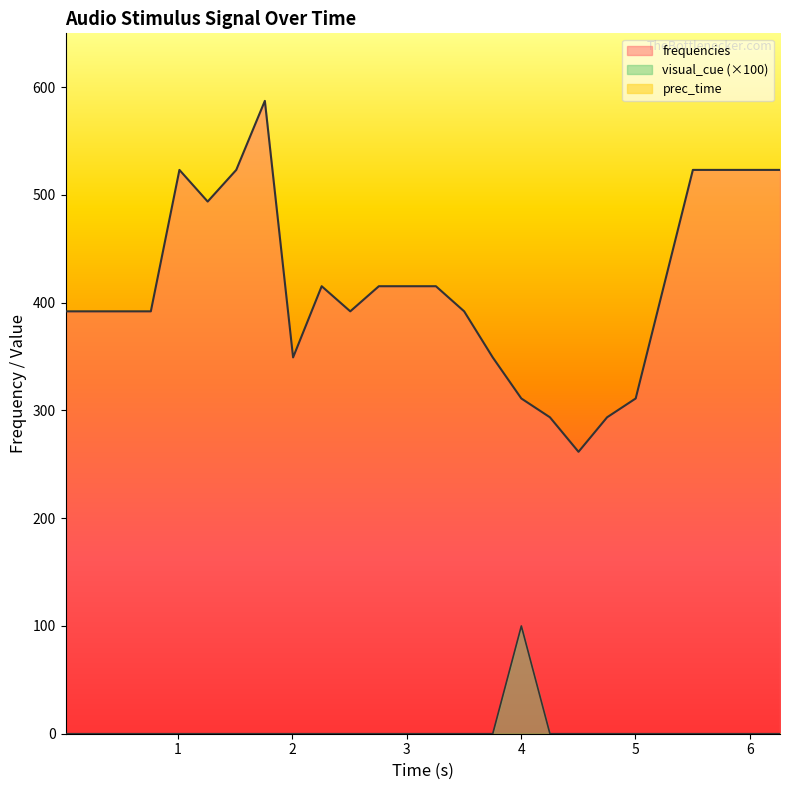

True or false: visual_cue (×100) and frequencies intersect in this chart.

False